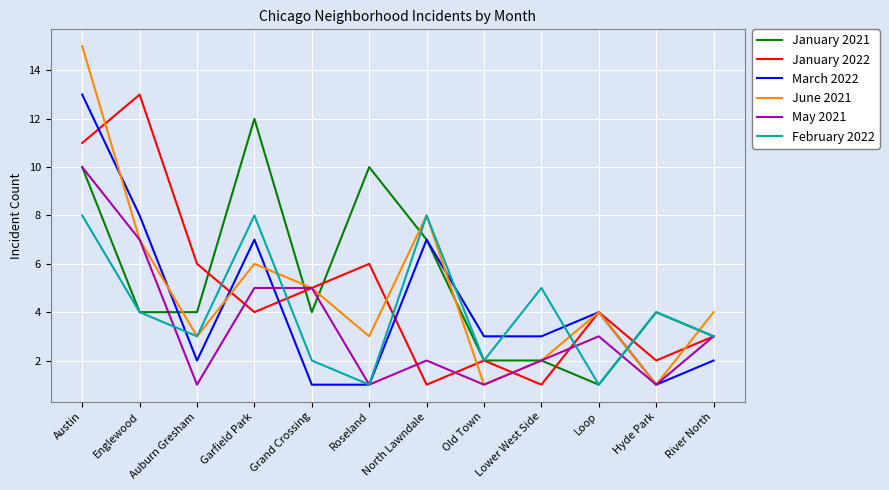

After their last crossing, which series has the higher values: June 2021 or February 2022?

June 2021